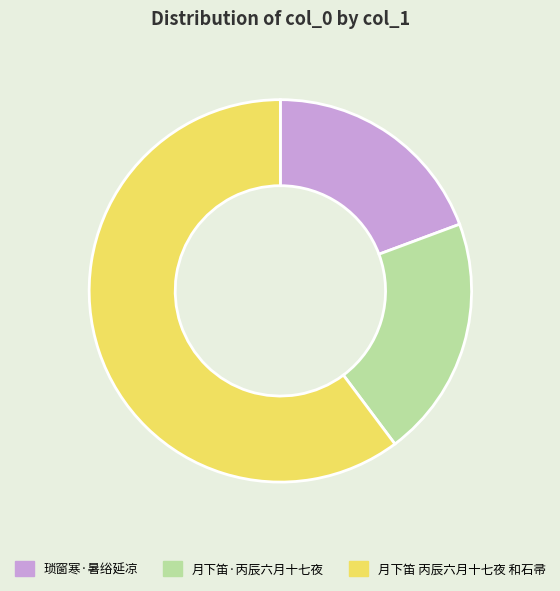

Is there a majority slice in this chart?

Yes